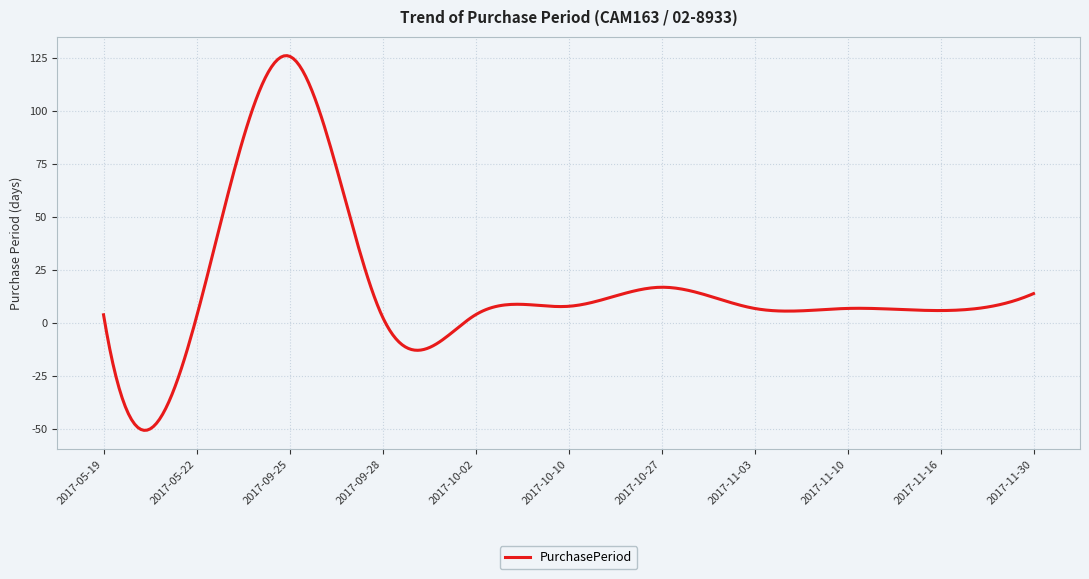

What is the difference between the maximum and minimum values?

176.8